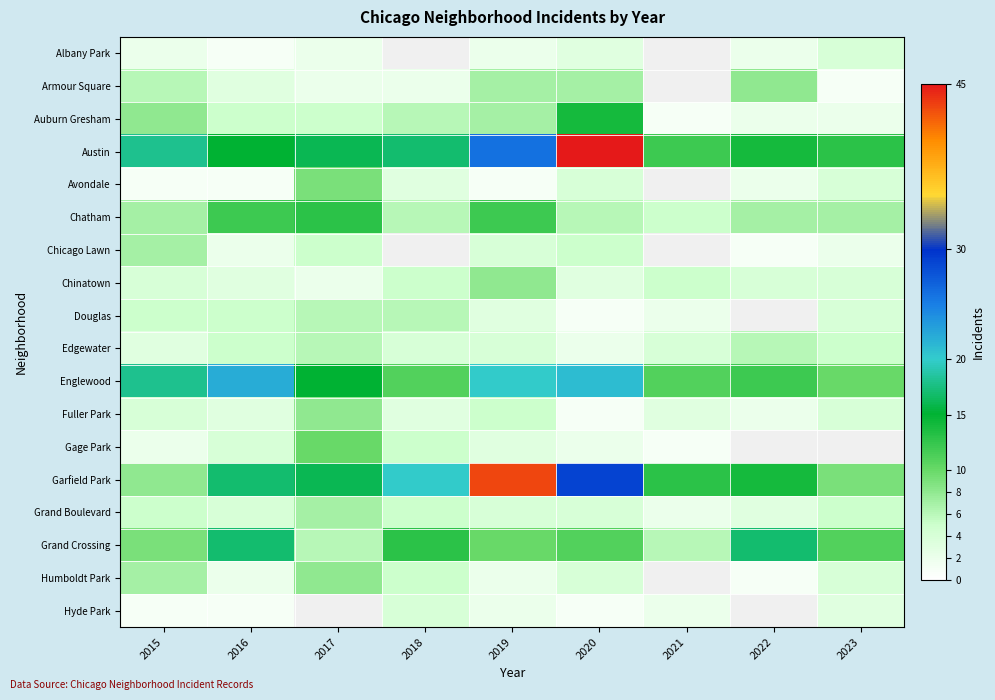

At which label does Grand Boulevard first exceed 4?

2015